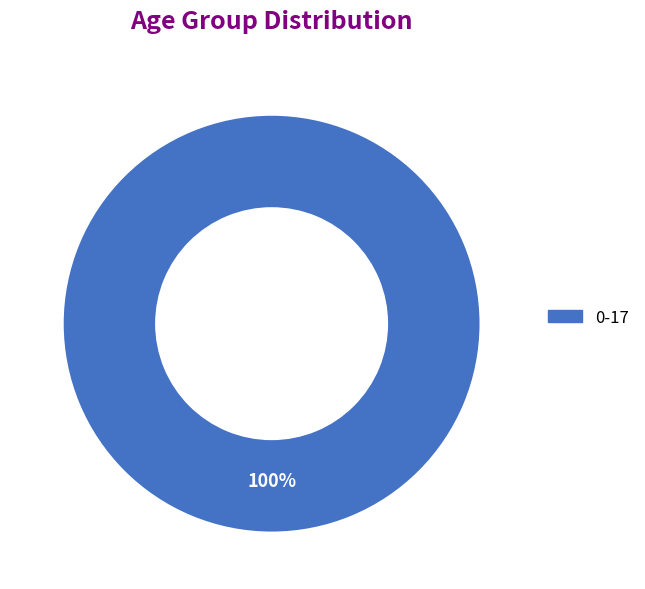

Is there a majority slice in this chart?

Yes